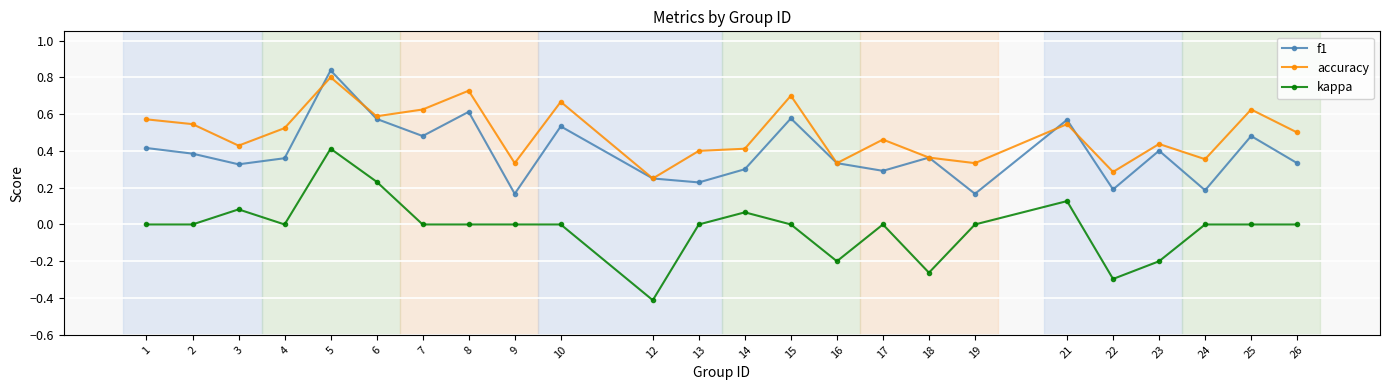

What is the sum of the f1 values at 8 and 5?

1.4